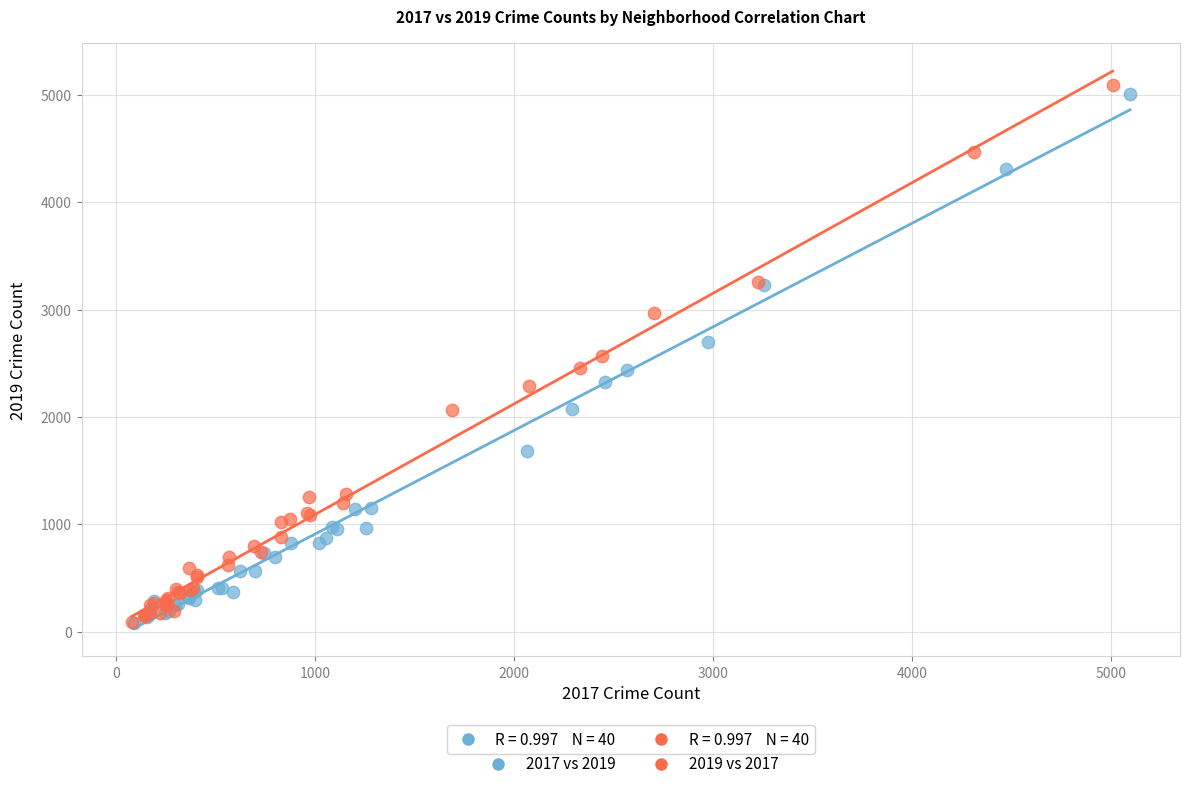

Which series has the largest Y range (max minus min)?

2019 vs 2017